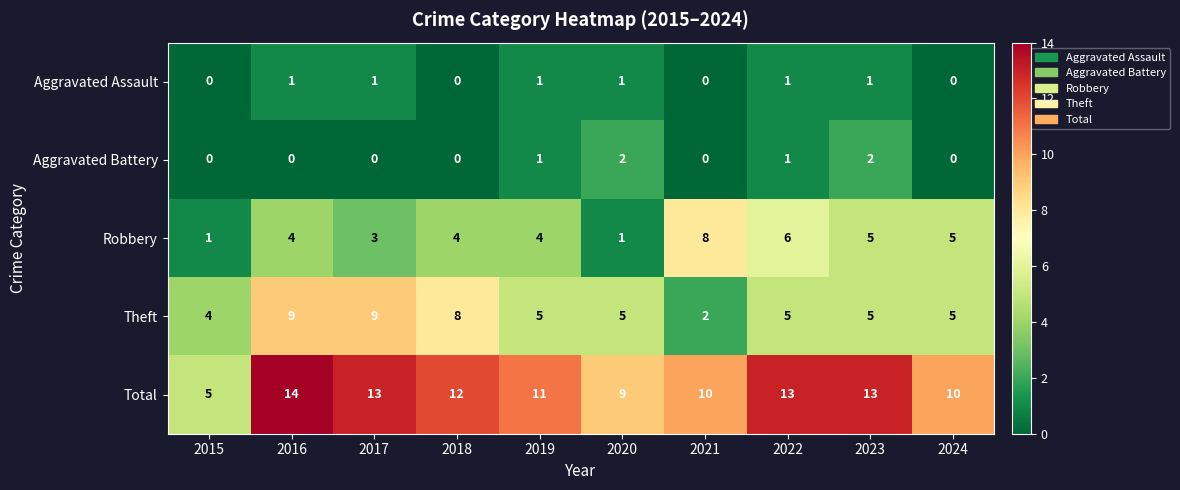

At which category is the sum across all series the highest?

2016